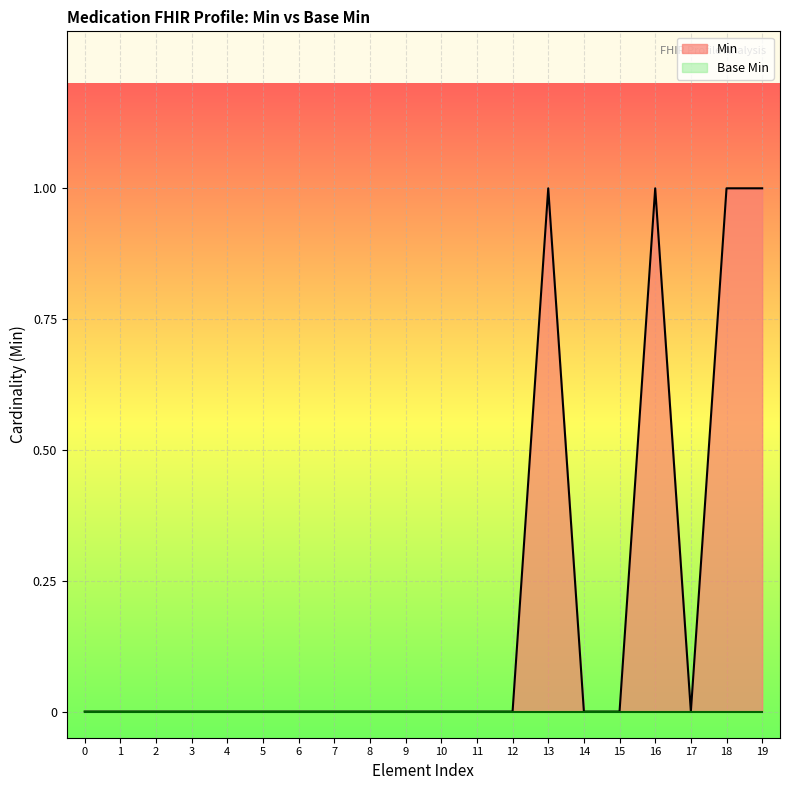

Between 16 and 4, which is larger?

16